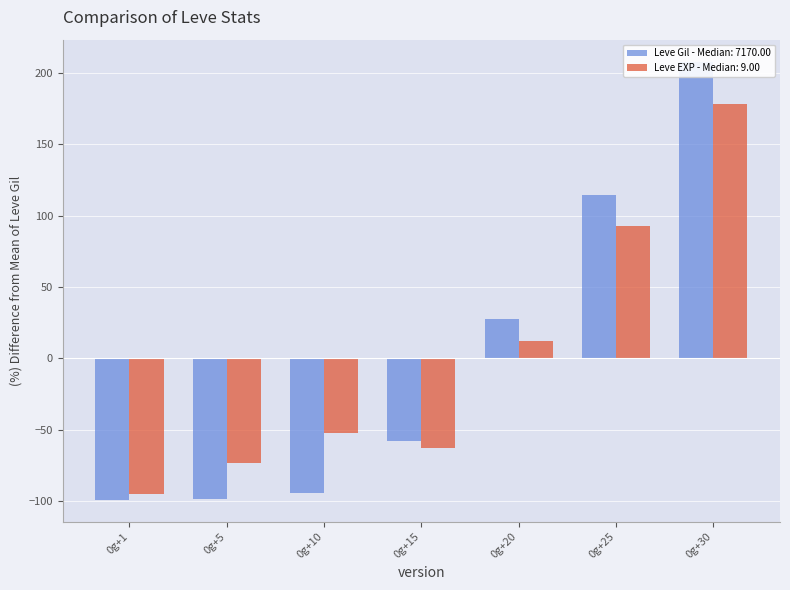

The Leve Gil series shows -156.6 at 0g+5. True or false?

False